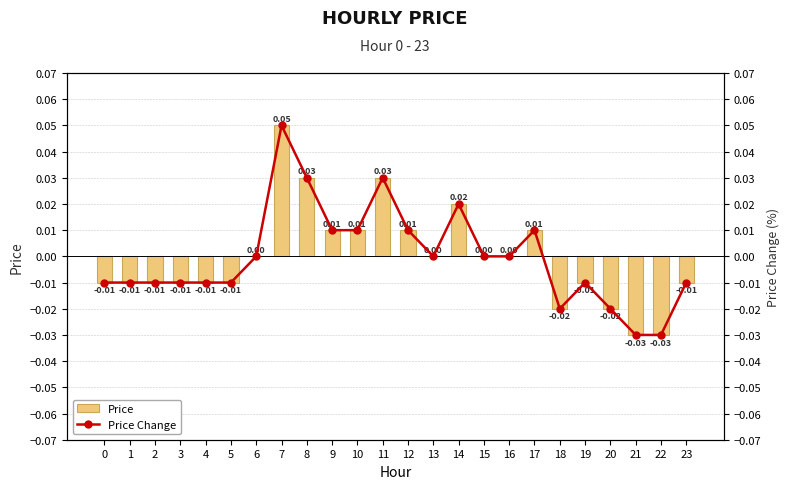

Is it true that Price Change equals -0.0 at 16?

False